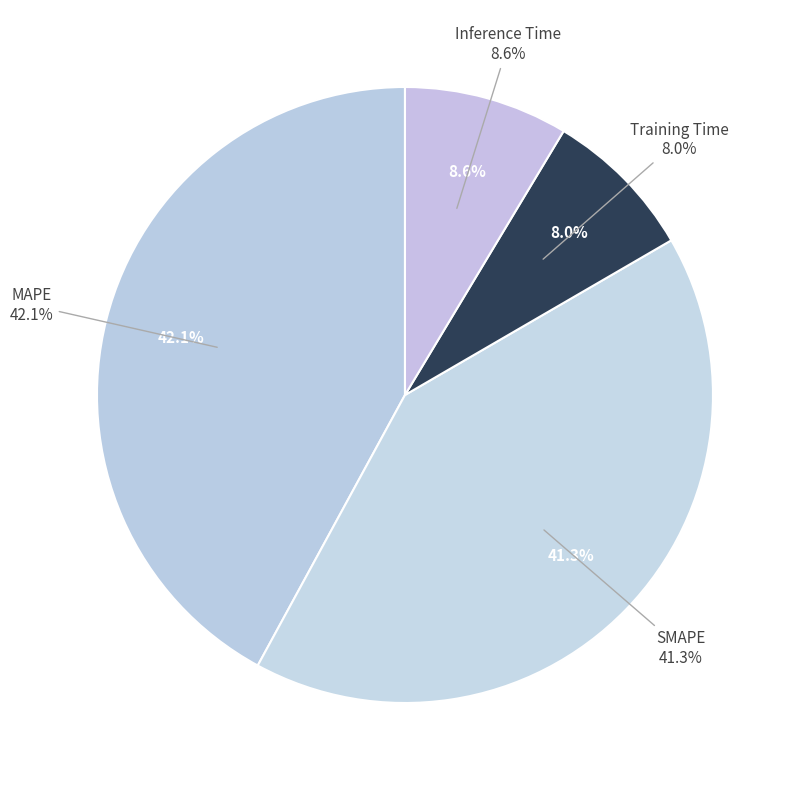

Does SMAPE represent more than half of the total?

No